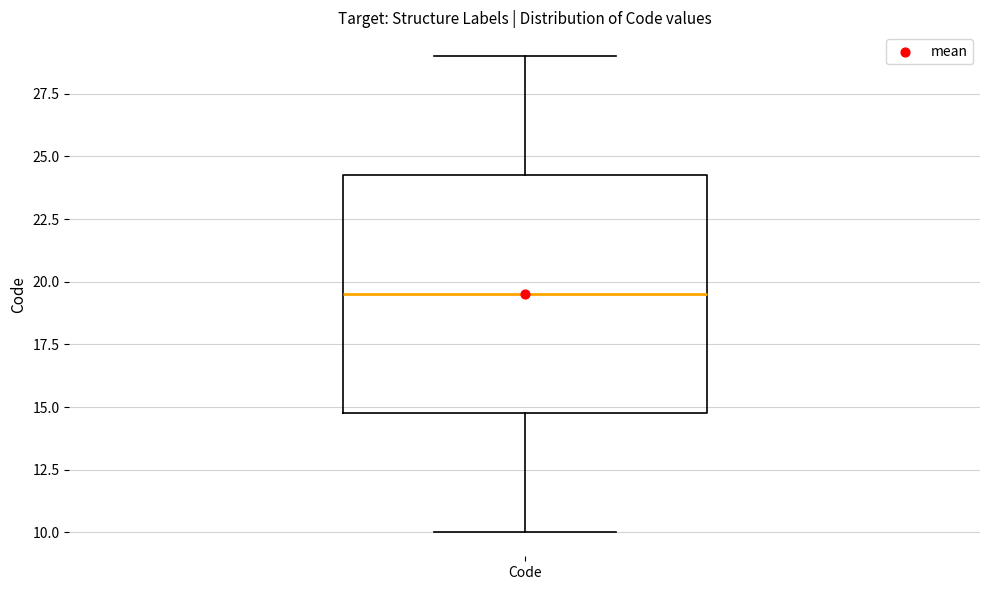

Read this box plot against the y-axis: the position of the median line, the range covered by the box, and the ends of both whiskers. The values are not printed on the chart, so give them approximately, as read against the axis.

median 19.5, box 15.0 to 24.5, whiskers 10.0 to 29.0